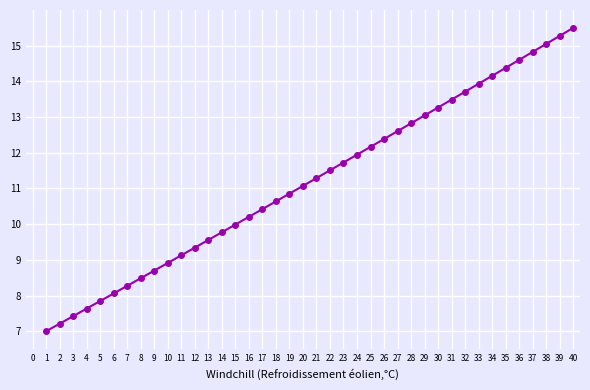

What value does the data have at 29?

13.0